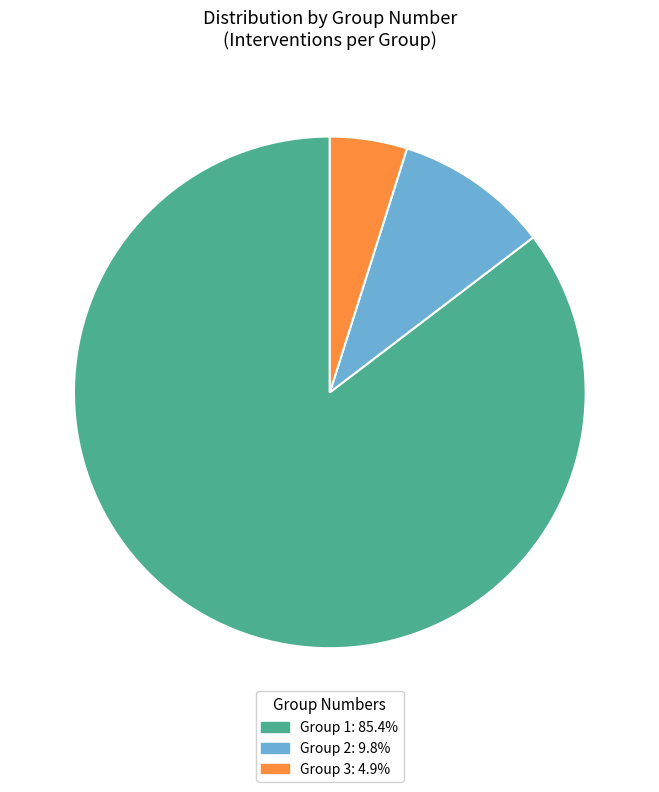

Approximately how many times larger is the value at Group 1 compared to Group 2?

8.8